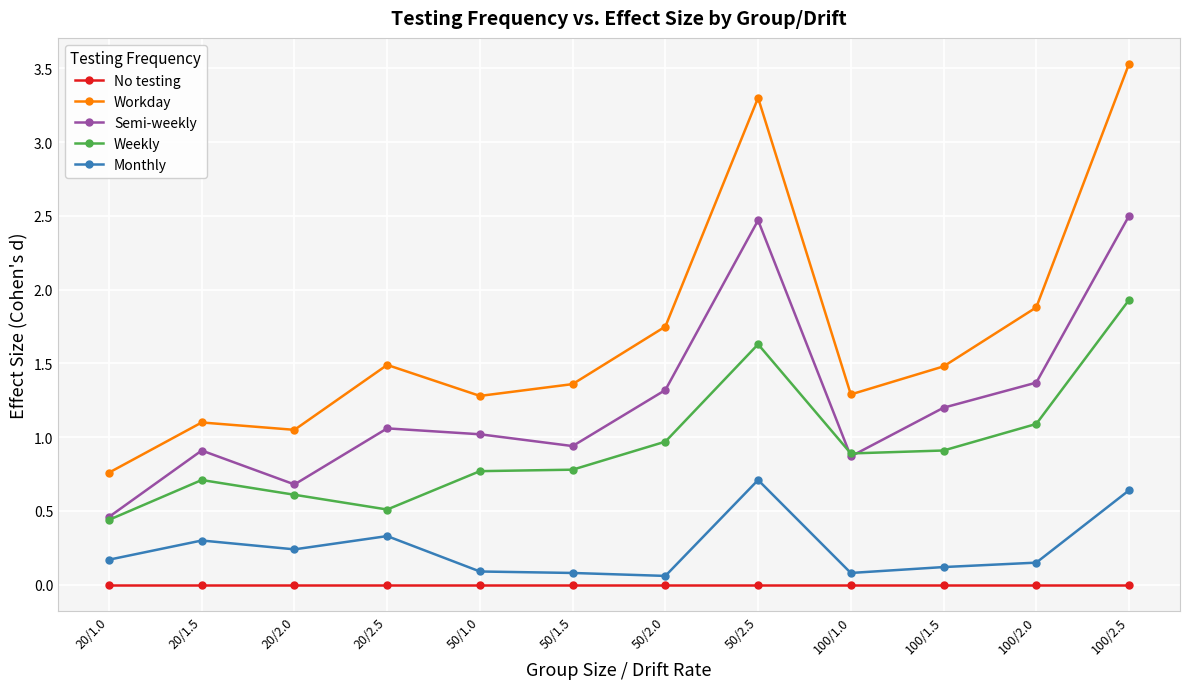

At how many categories does at least one series exceed 1?

11